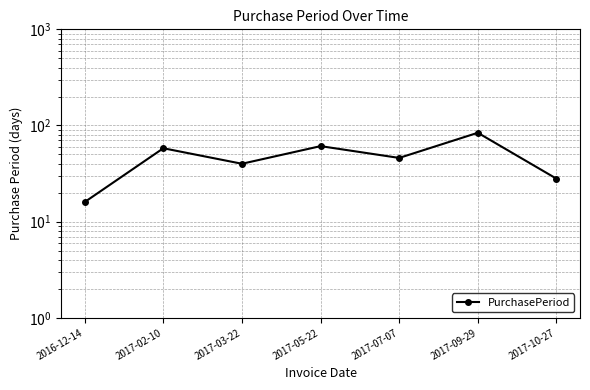

What position from the right is 2017-10-27?

1